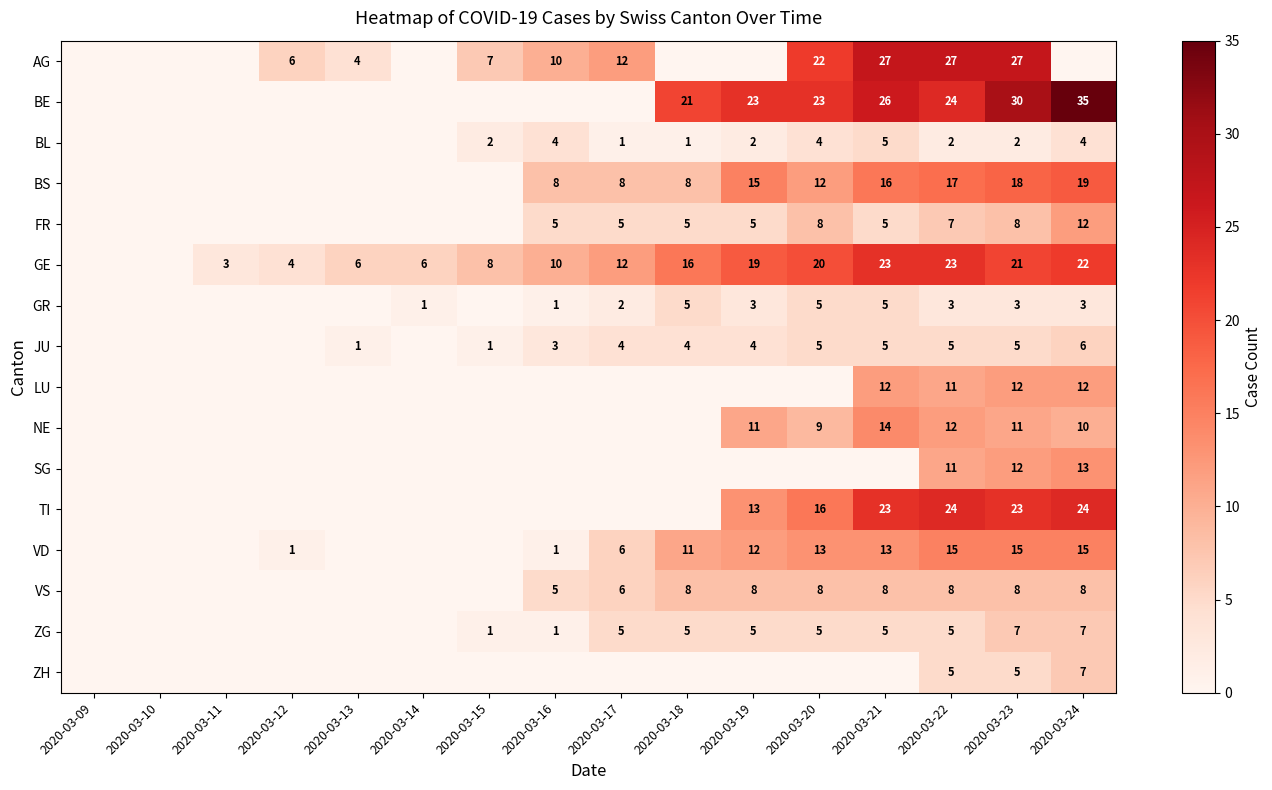

The value of BL at 2020-03-18 is 1. True or false?

True